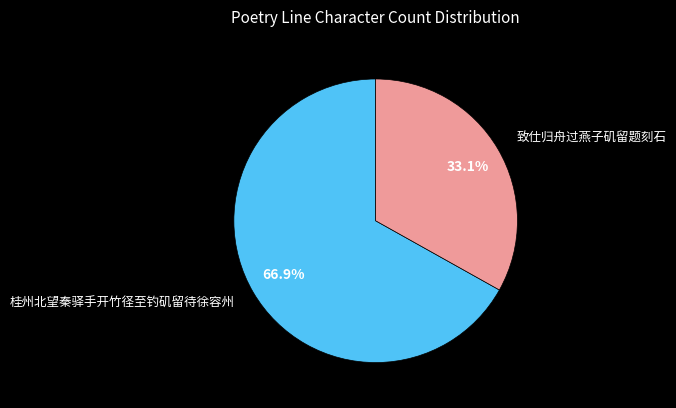

Does 桂州北望秦驿手开竹径至钓矶留待徐容州 account for over 50% of the chart?

Yes